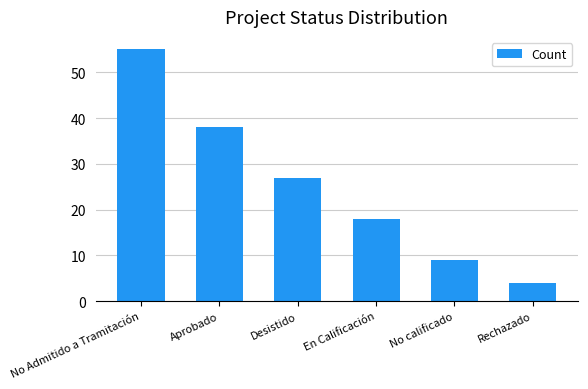

How many bars are there in total?

6